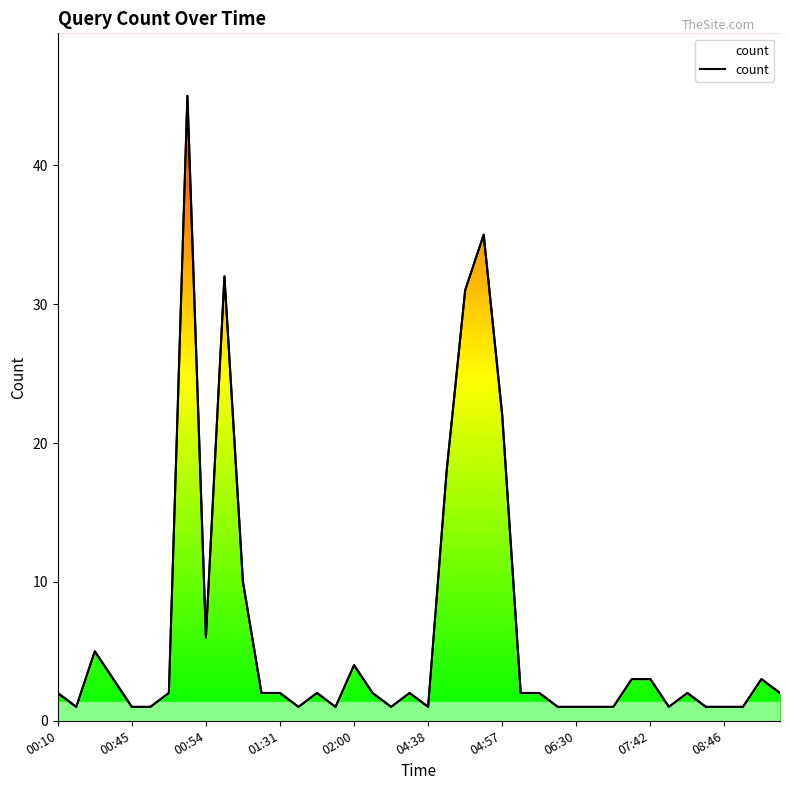

Does the chart have visible grid lines?

No